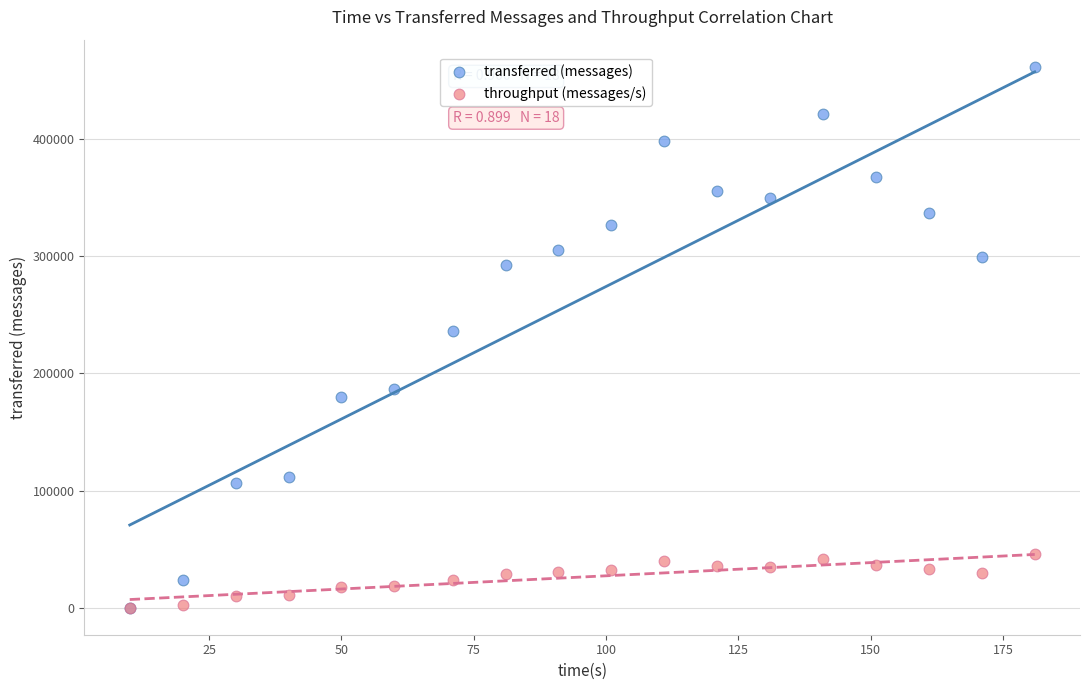

In the transferred (messages) series, what Y value is closest to 230930?

236580